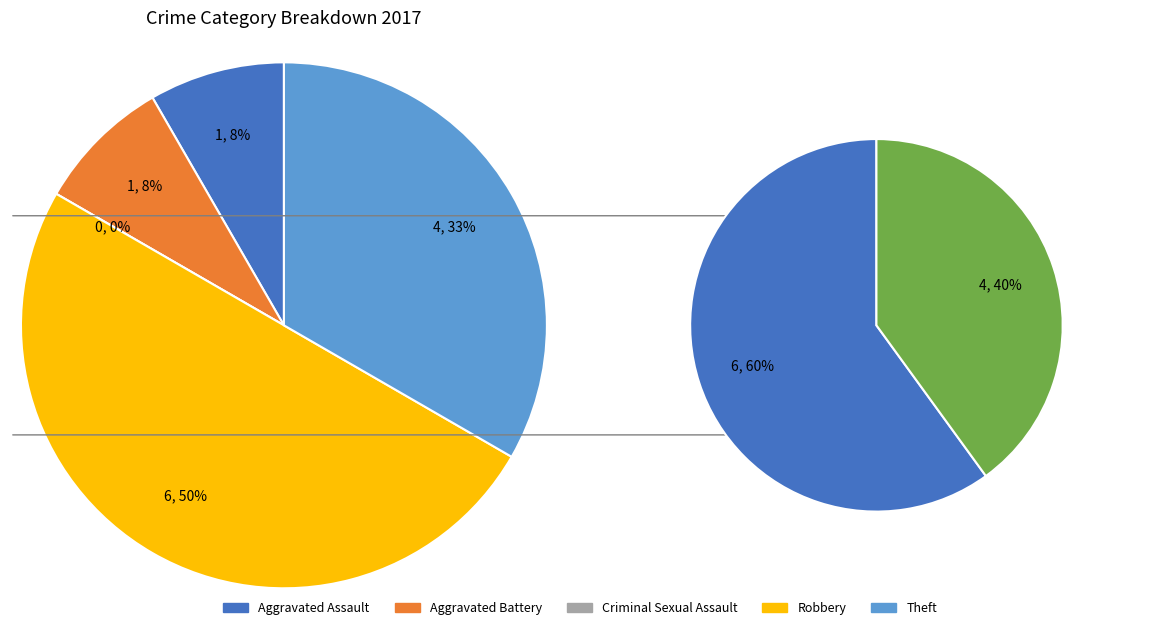

Does any single category account for the majority?

No